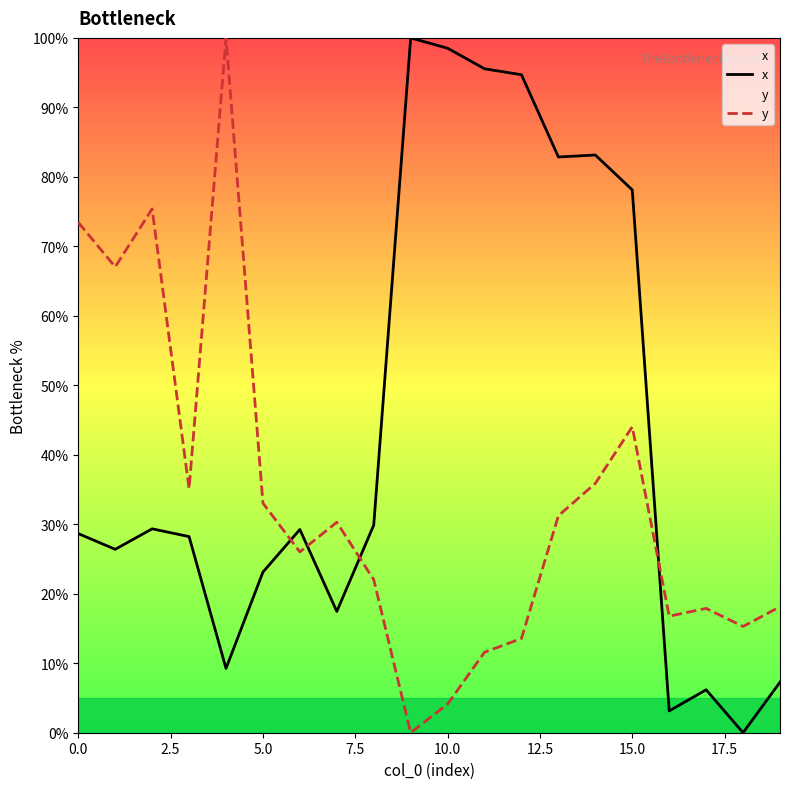

Which series changed the most between 10 and 13?

y